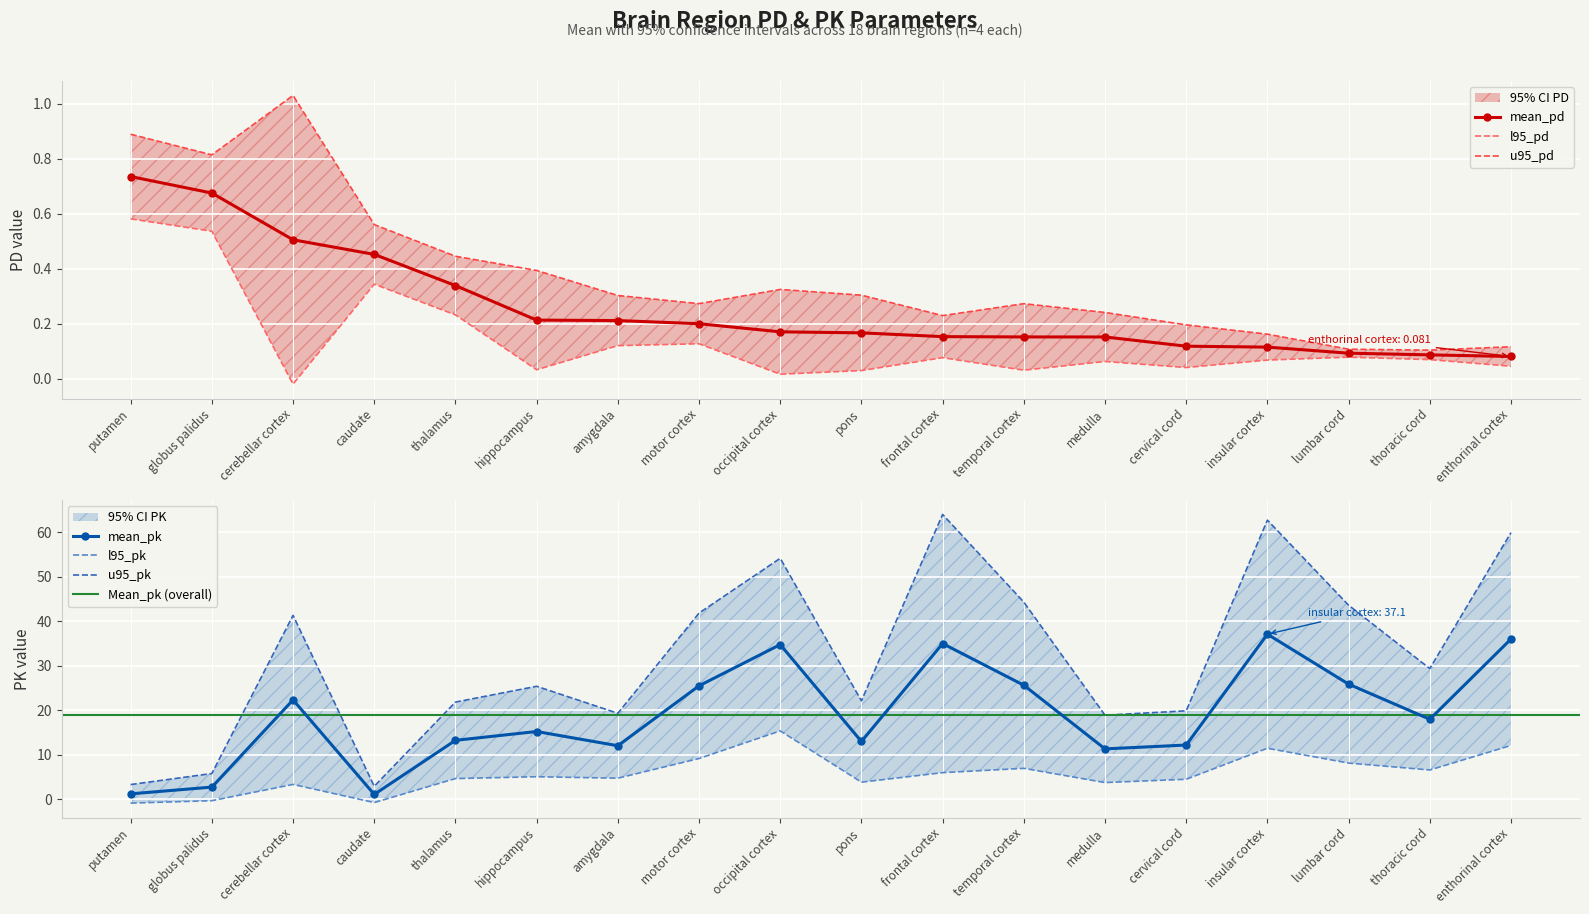

Is it true that mean_pd equals 0.6 at thalamus?

False